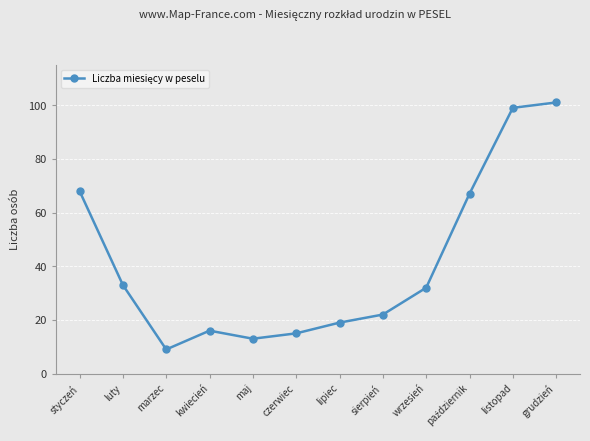

Reading left to right, transcribe all the data shown in this chart.

68	33	9	16	13	15	19	22	32	67	99	101